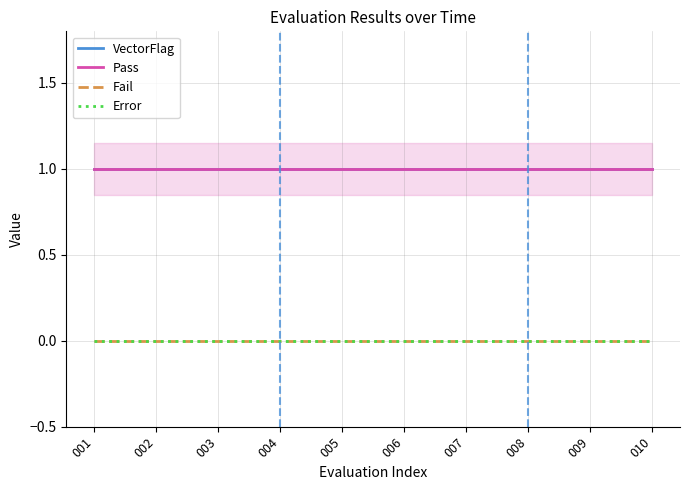

Reading right to left, list all the values displayed in this chart.

VectorFlag: 010=1	009=1	008=1	007=1	006=1	005=1	004=1	003=1	002=1	001=1
Pass: 010=1	009=1	008=1	007=1	006=1	005=1	004=1	003=1	002=1	001=1
Fail: 010=0	009=0	008=0	007=0	006=0	005=0	004=0	003=0	002=0	001=0
Error: 010=0	009=0	008=0	007=0	006=0	005=0	004=0	003=0	002=0	001=0